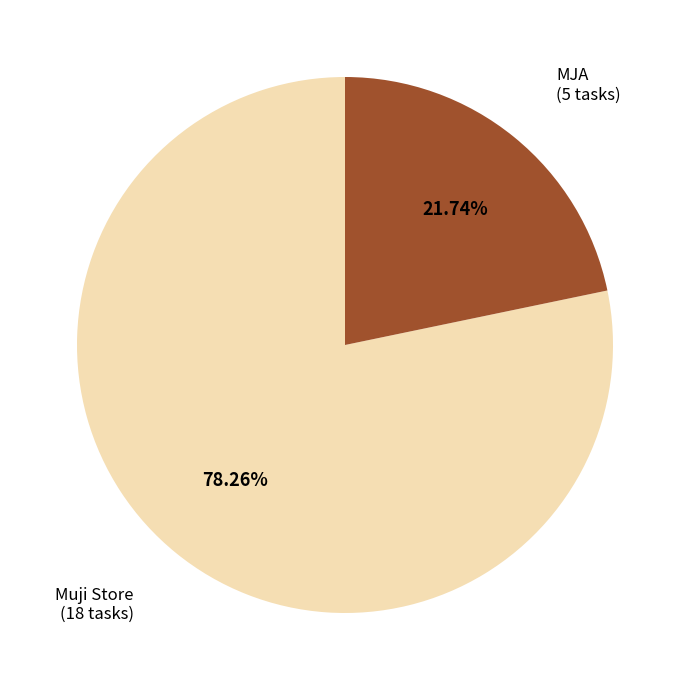

Which category accounts for the majority?

Muji Store